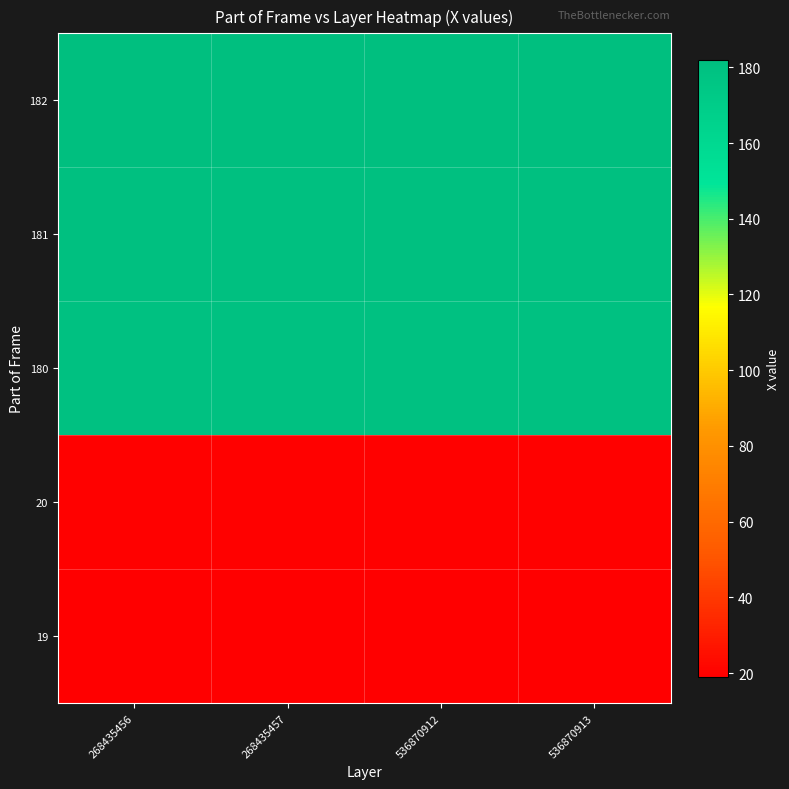

What is the difference between the highest and lowest values at 536870912?

163